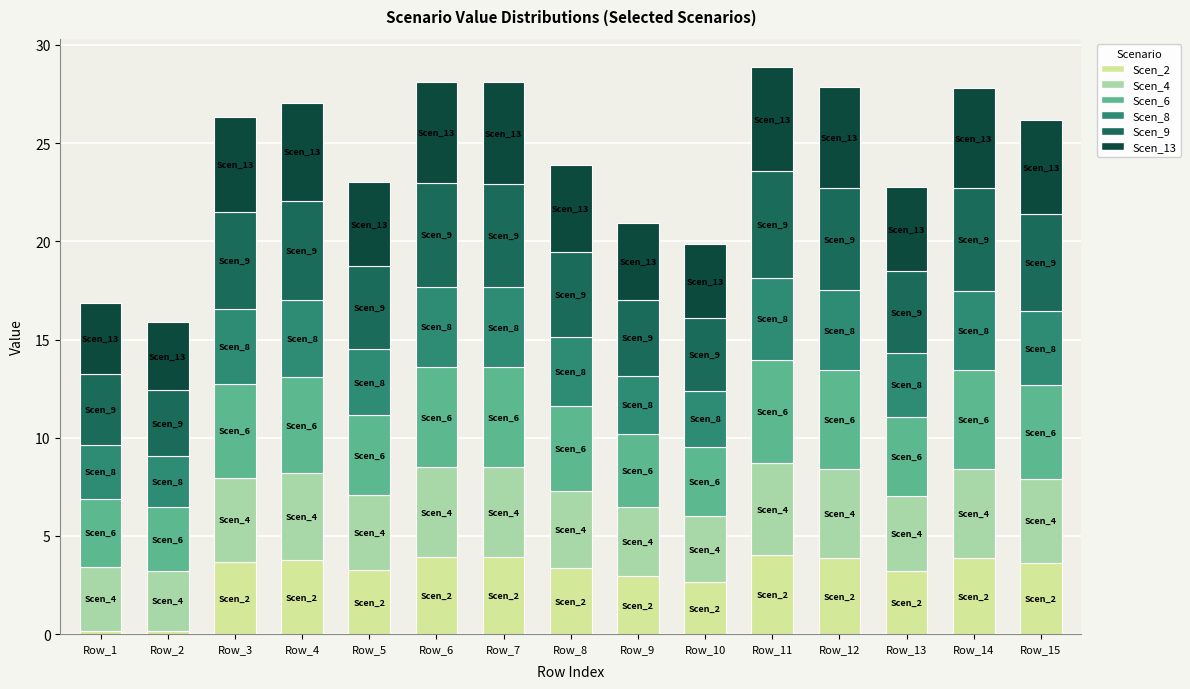

The value of Scen_2 at Row_9 is 3.0. True or false?

True